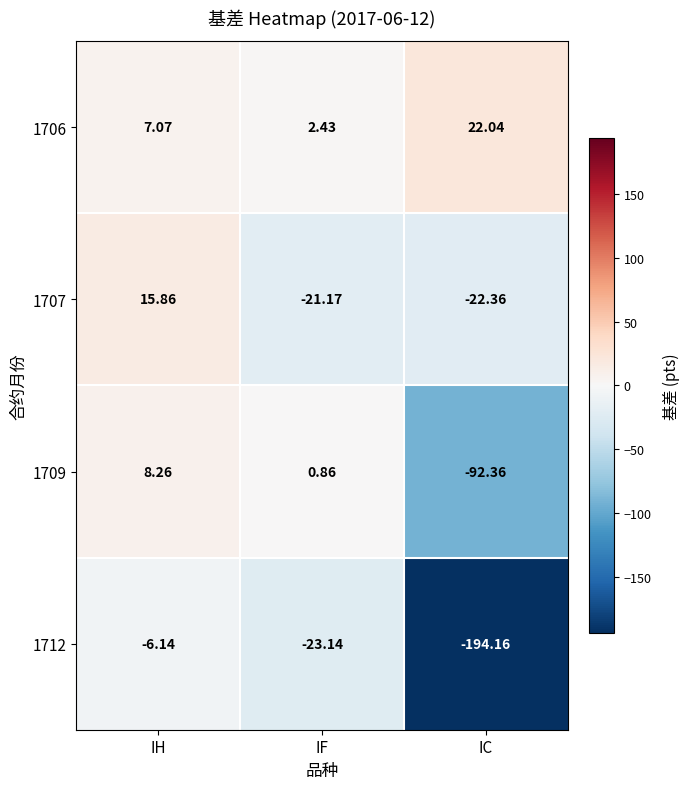

At which category does the chart reach its peak across all series?

IC